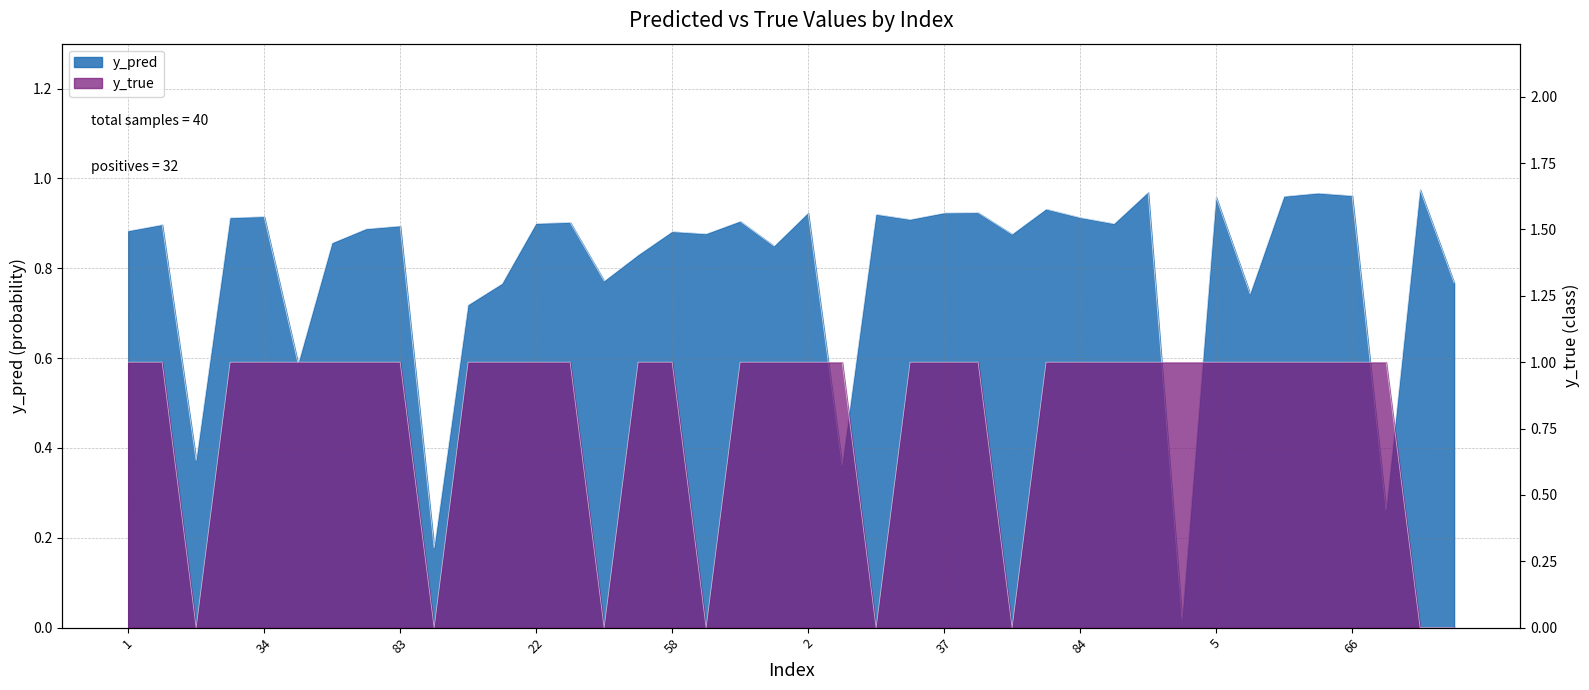

List the labels in order of y_true value, smallest first.

14, 91, 47, 59, 19, 46, 85, 88, 1, 8, 24, 34, 43, 52, 80, 83, 6, 9, 22, 41, 50, 58, 71, 95, 2, 4, 30, 37, 44, 82, 84, 90, 0, 3, 5, 39, 60, 64, 66, 79